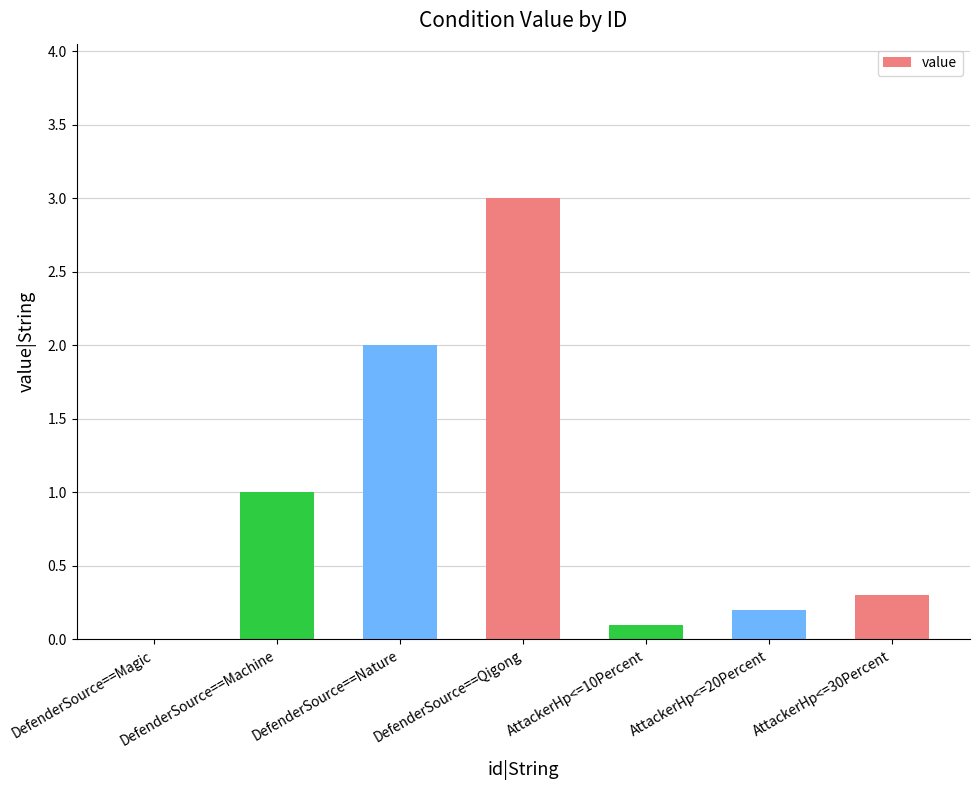

What is the change in value from AttackerHp<=20Percent to AttackerHp<=30Percent?

+0.1